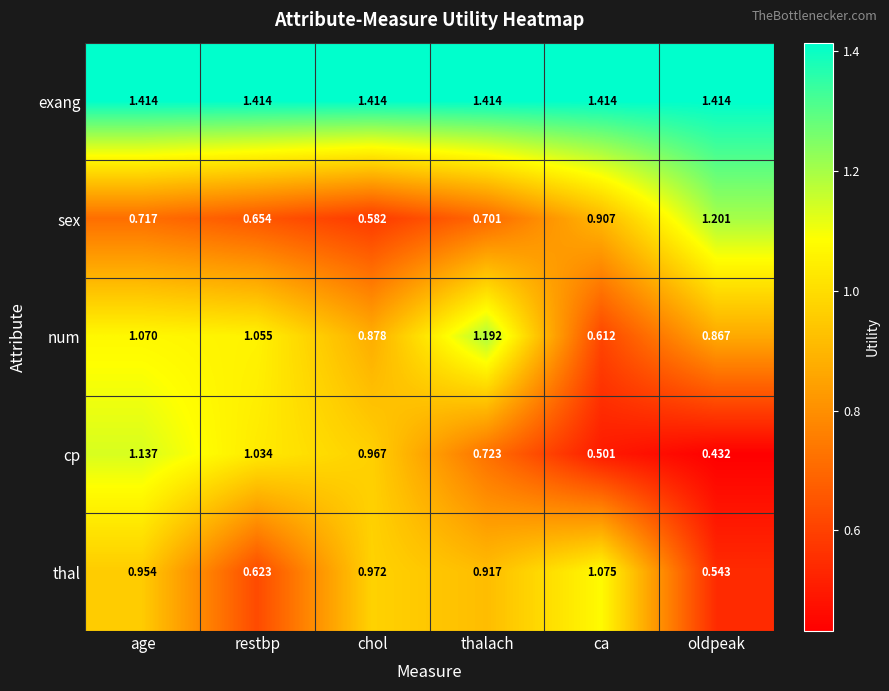

How many distinct data groups are displayed?

5